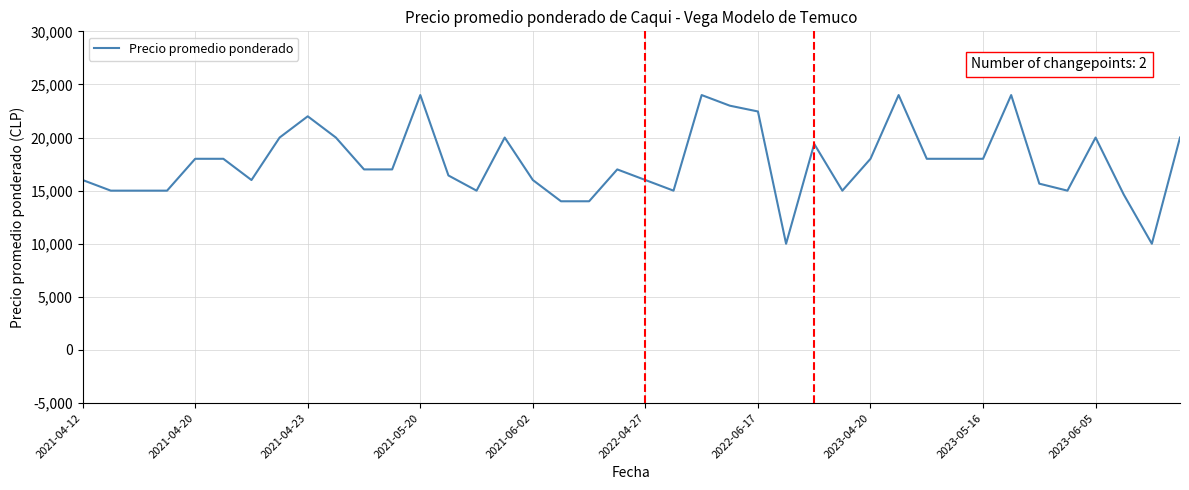

What is the maximum value shown in the chart?

24000